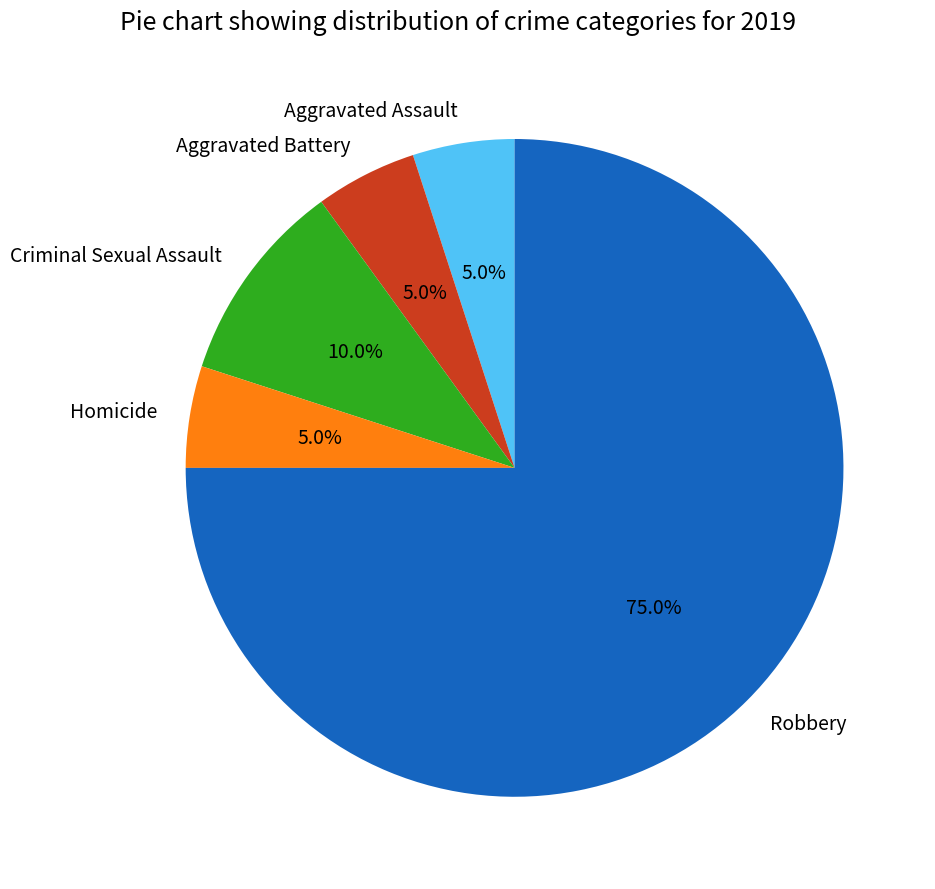

True or false: Aggravated Assault accounts for 13% of the total.

False